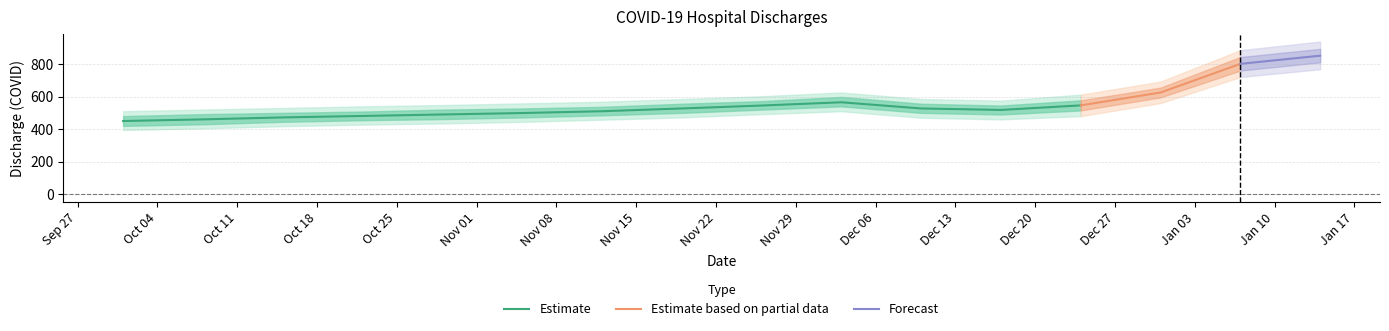

At 2021-11-05, list the series in order from smallest to largest.

lower2, lower1, Discharge_covid, upper1, upper2